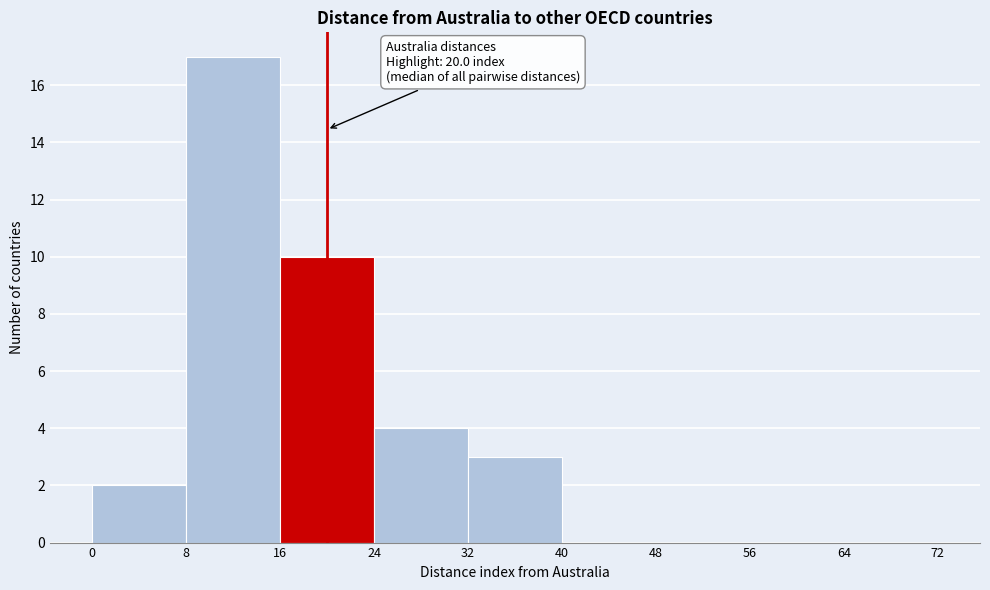

Which range on the x-axis has the tallest bar?

8 to 16